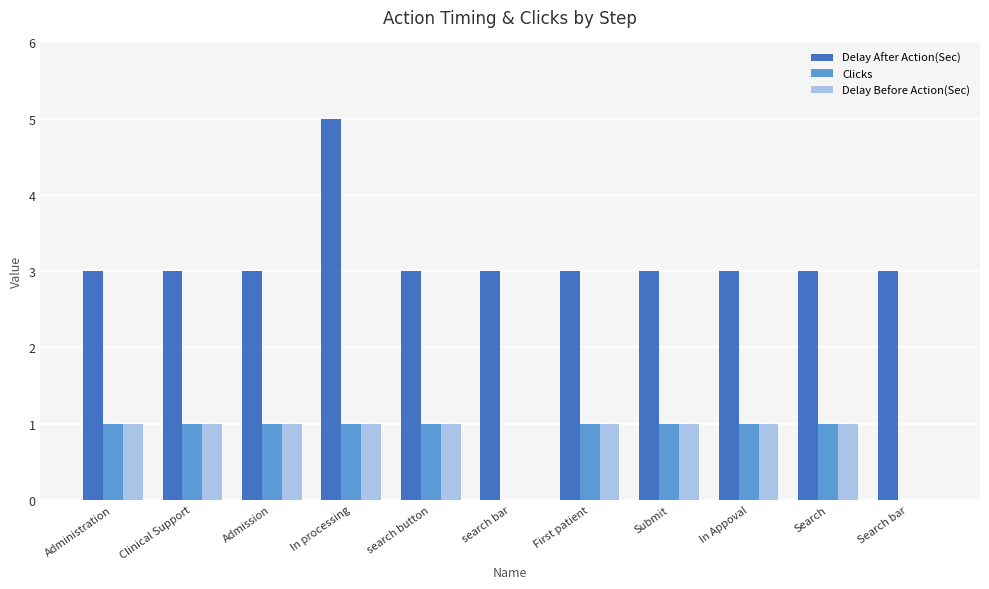

At which category is the sum across all series the highest?

In processing